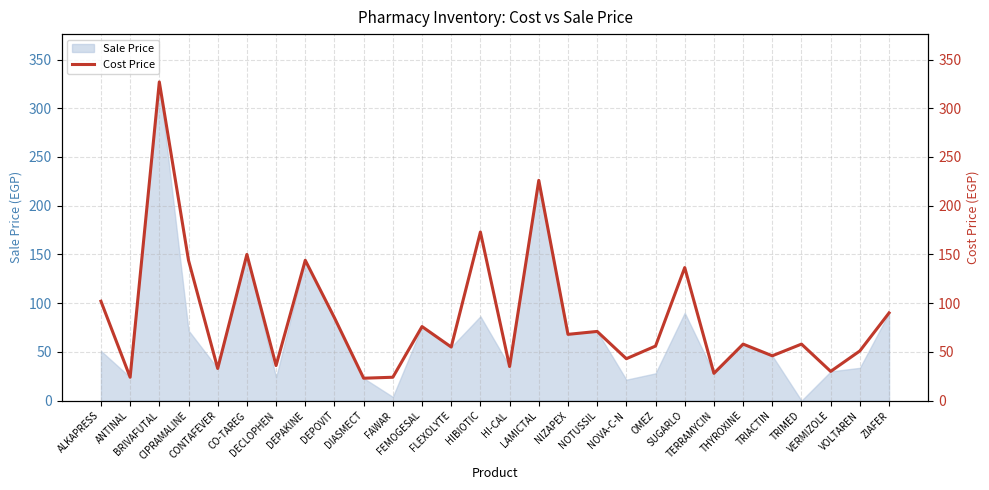

Reading left to right, list all the values displayed in this chart.

ALKAPRESS=102.0	ANTINAL=24.0	BRIVAFUTAL=327.0	CIPRAMALINE=144.0	CONTAFEVER=33.0	CO-TAREG=150.0	DECLOPHEN=36.0	DEPAKINE=144.0	DEPOVIT=85.0	DIASMECT=23.0	FAWAR=24.0	FEMOGESAL=76.0	FLEXOLYTE=55.0	HIBIOTIC=173.0	HI-CAL=35.0	LAMICTAL=226.0	NIZAPEX=68.0	NOTUSSIL=71.0	NOVA-C-N=43.0	OMEZ=56.0	SUGARLO=136.5	TERRAMYCIN=28.0	THYROXINE=58.0	TRIACTIN=46.0	TRIMED=58.0	VERMIZOLE=30.0	VOLTAREN=51.0	ZIAFER=90.0